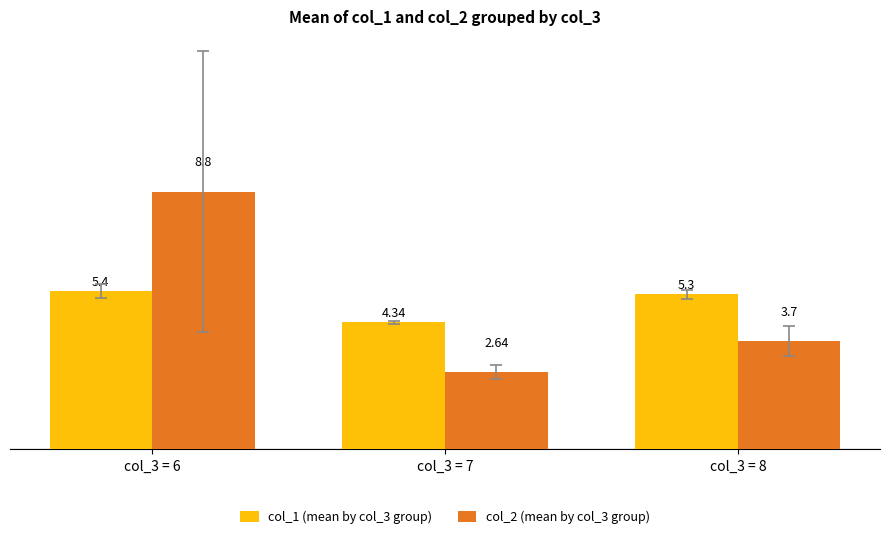

How many values in the col_1 (mean by col_3 group) series are below 5?

1